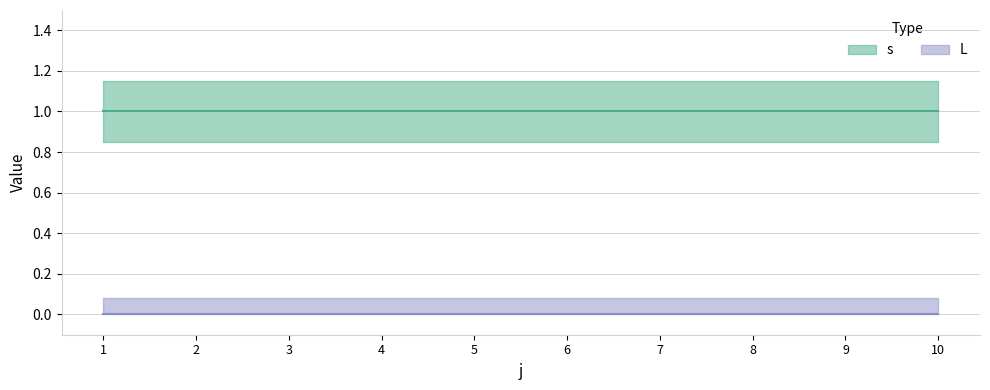

True or false: s and L intersect in this chart.

False